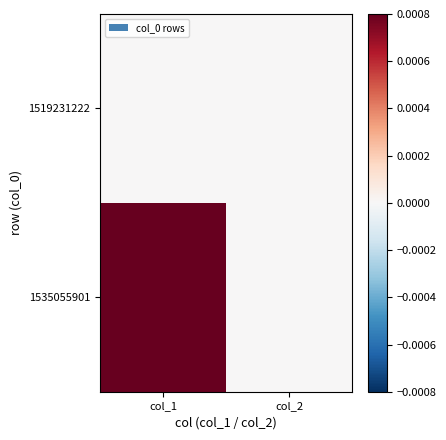

Reading left to right, what are all the values shown in this chart?

1519231222: col_1=0	col_2=0
1535055901: col_1=1	col_2=0